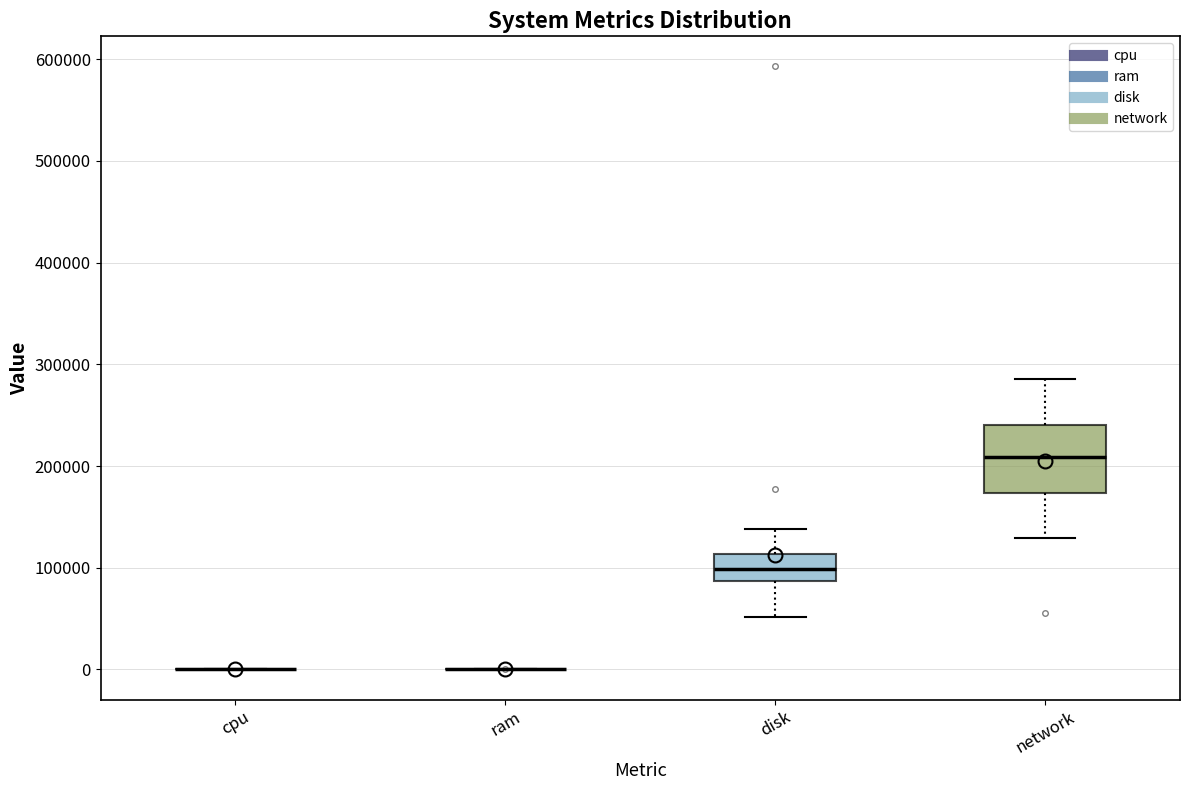

Reading left to right, transcribe this box plot: for each box, give where its median line is, the range the box spans, and where its two whiskers end, as read against the y-axis. The values are not printed on the chart, so give them approximately, as read against the axis.

cpu: box collapsed to a line at 0, whiskers 0 to 0
ram: box collapsed to a line at 0, whiskers 0 to 0
disk: median 100000, box 90000 to 110000, whiskers 50000 to 140000
network: median 210000, box 170000 to 240000, whiskers 130000 to 290000